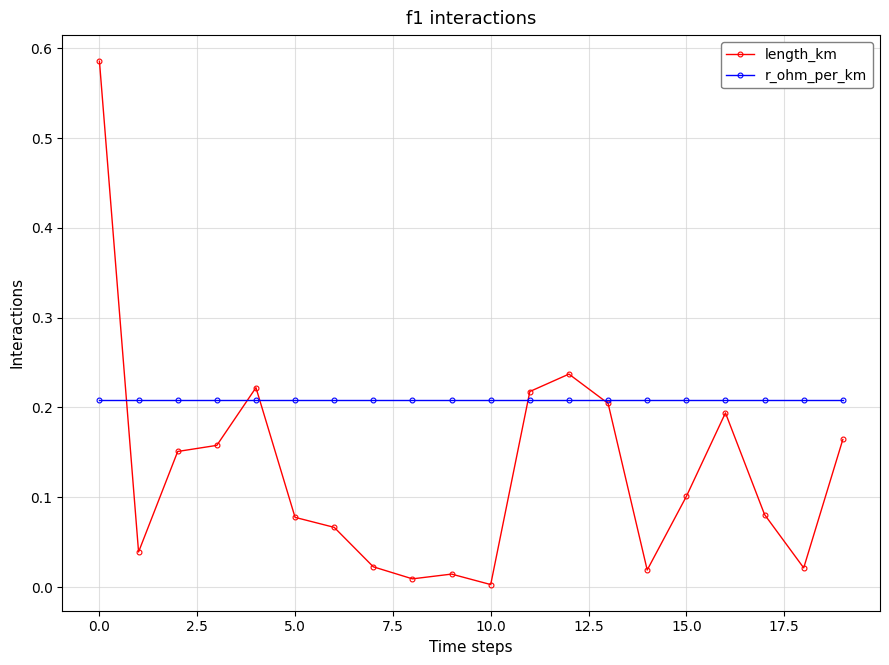

Which series has the widest spread of values?

length_km